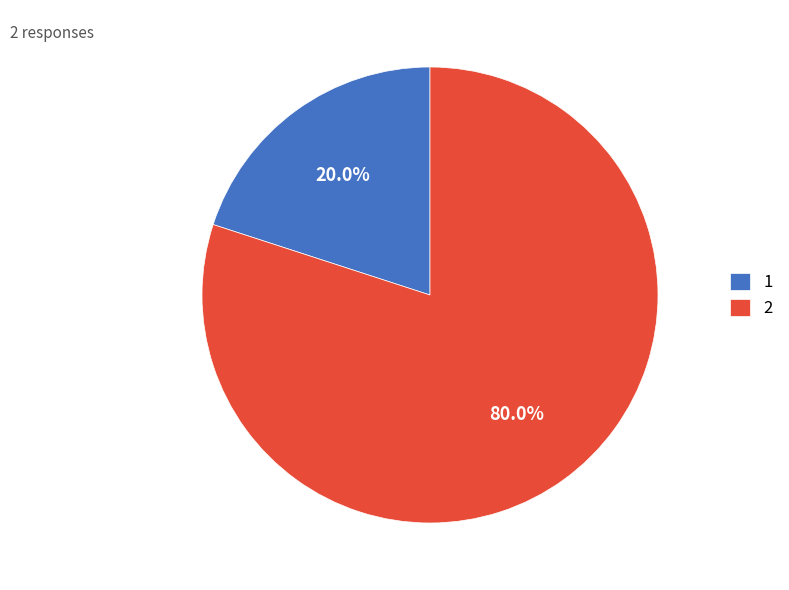

What percentage do 1 and 2 together represent?

100.0%